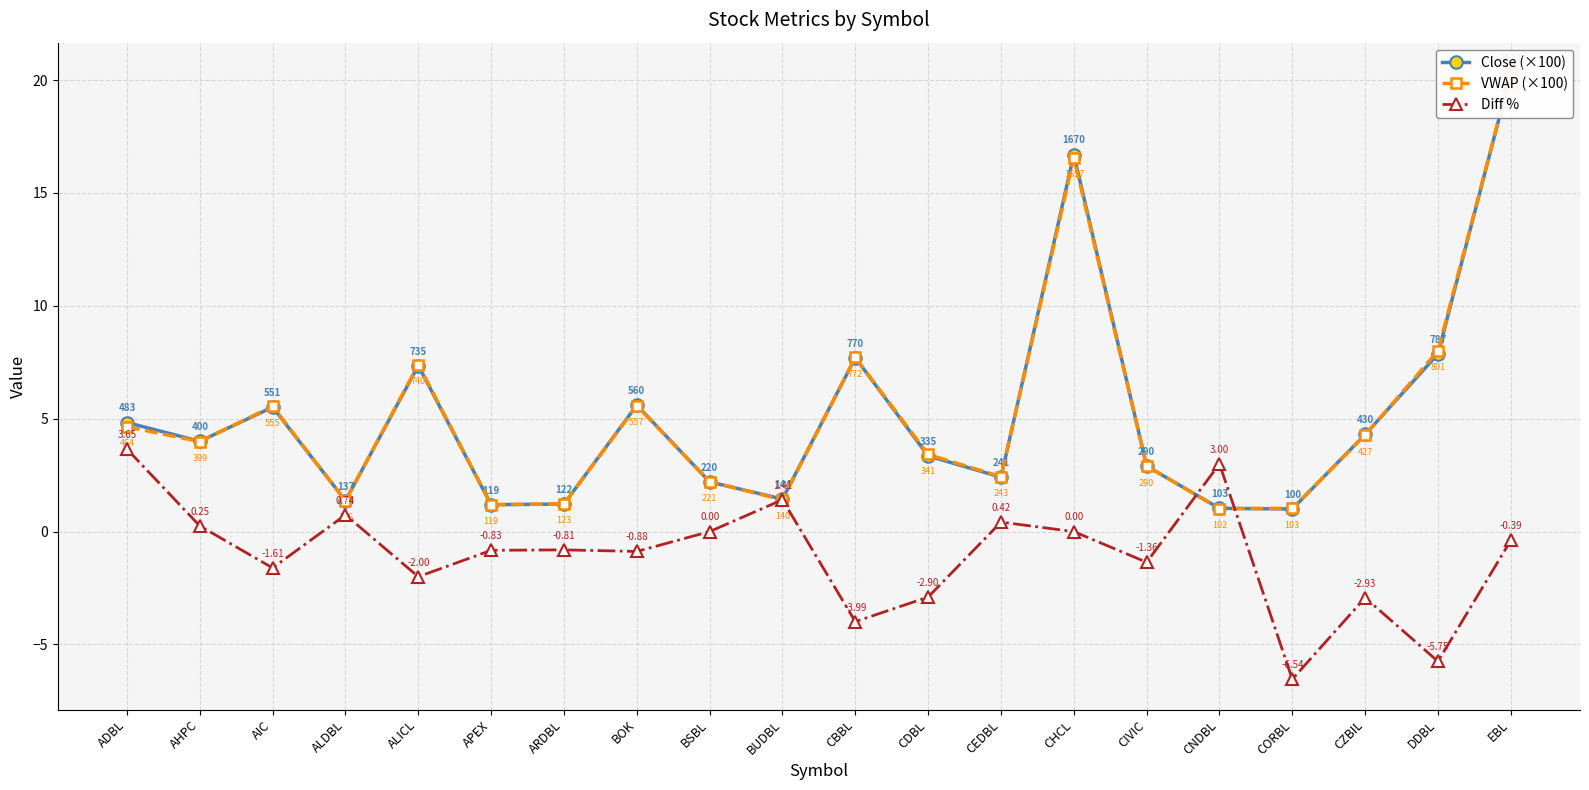

Rank the series by their maximum value, from lowest to highest.

Diff %, Close (×100), VWAP (×100)